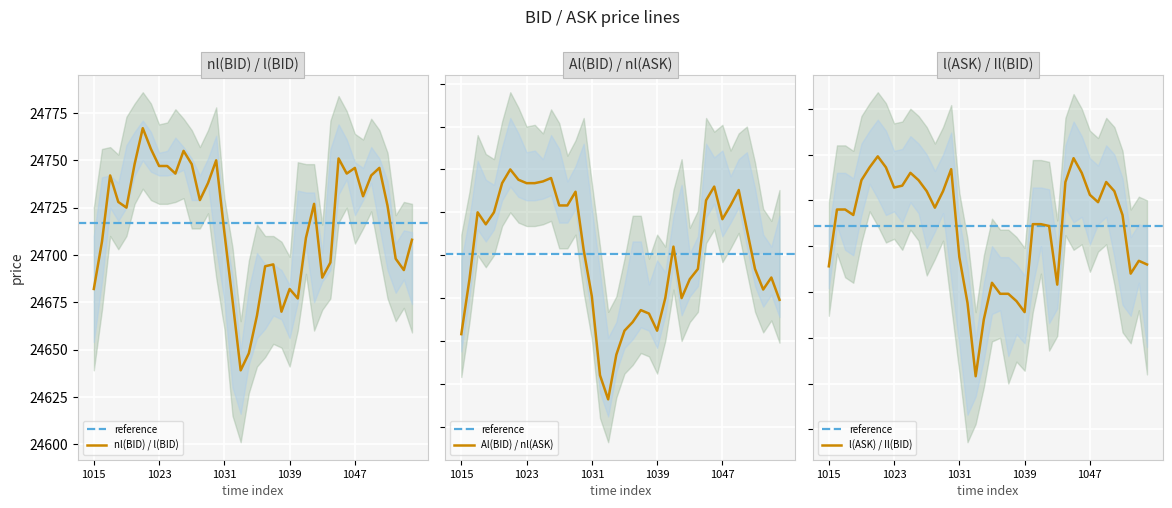

What is the lowest value of the nl(BID) / l(BID) series?

24639